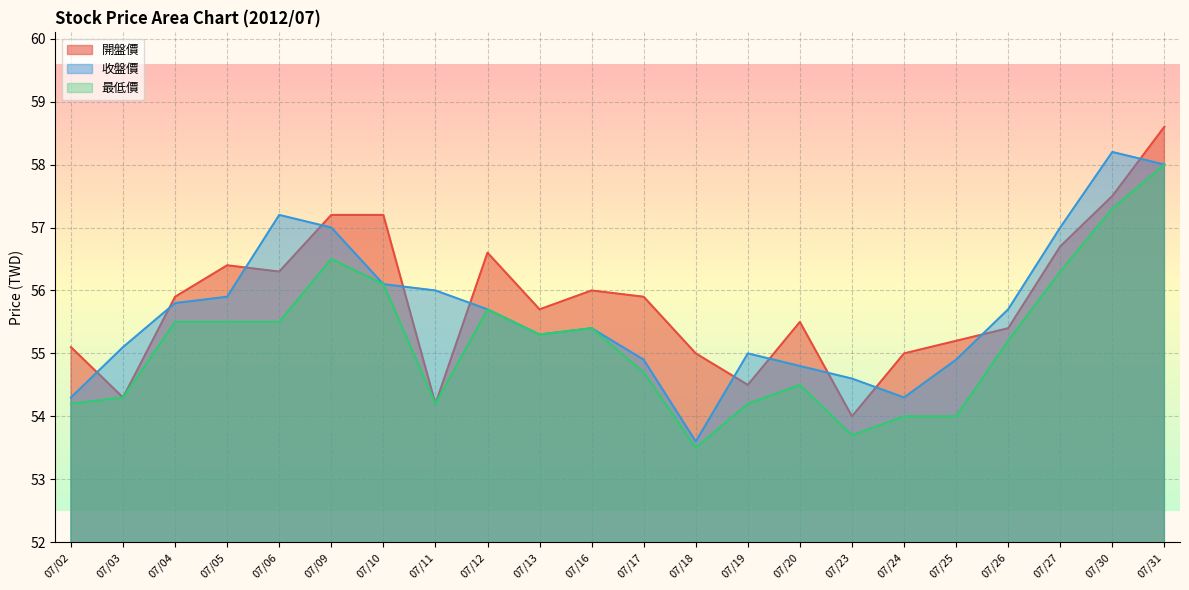

Which series has the largest range (max minus min)?

開盤價